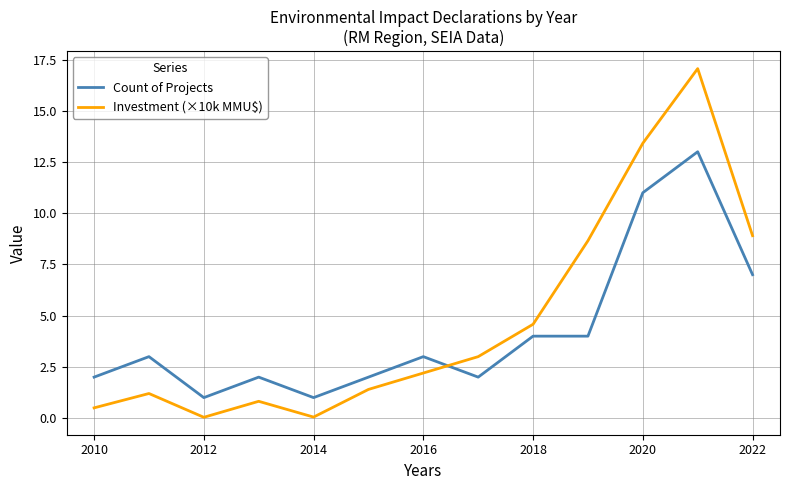

What is the maximum value shown in the chart?

17.1